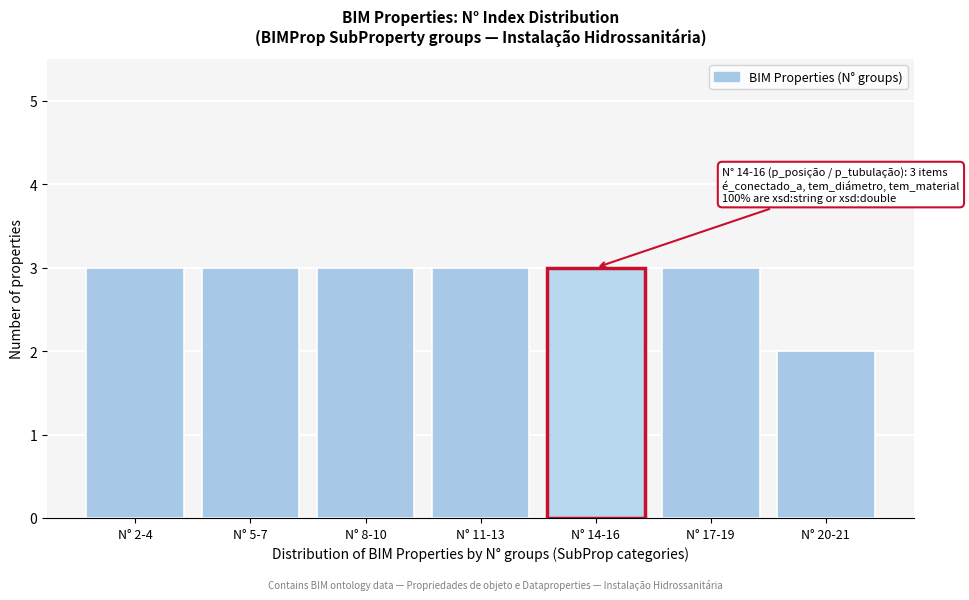

Reading left to right, transcribe all the data shown in this chart.

N° 2-4=3	N° 5-7=3	N° 8-10=3	N° 11-13=3	N° 14-16=3	N° 17-19=3	N° 20-21=2